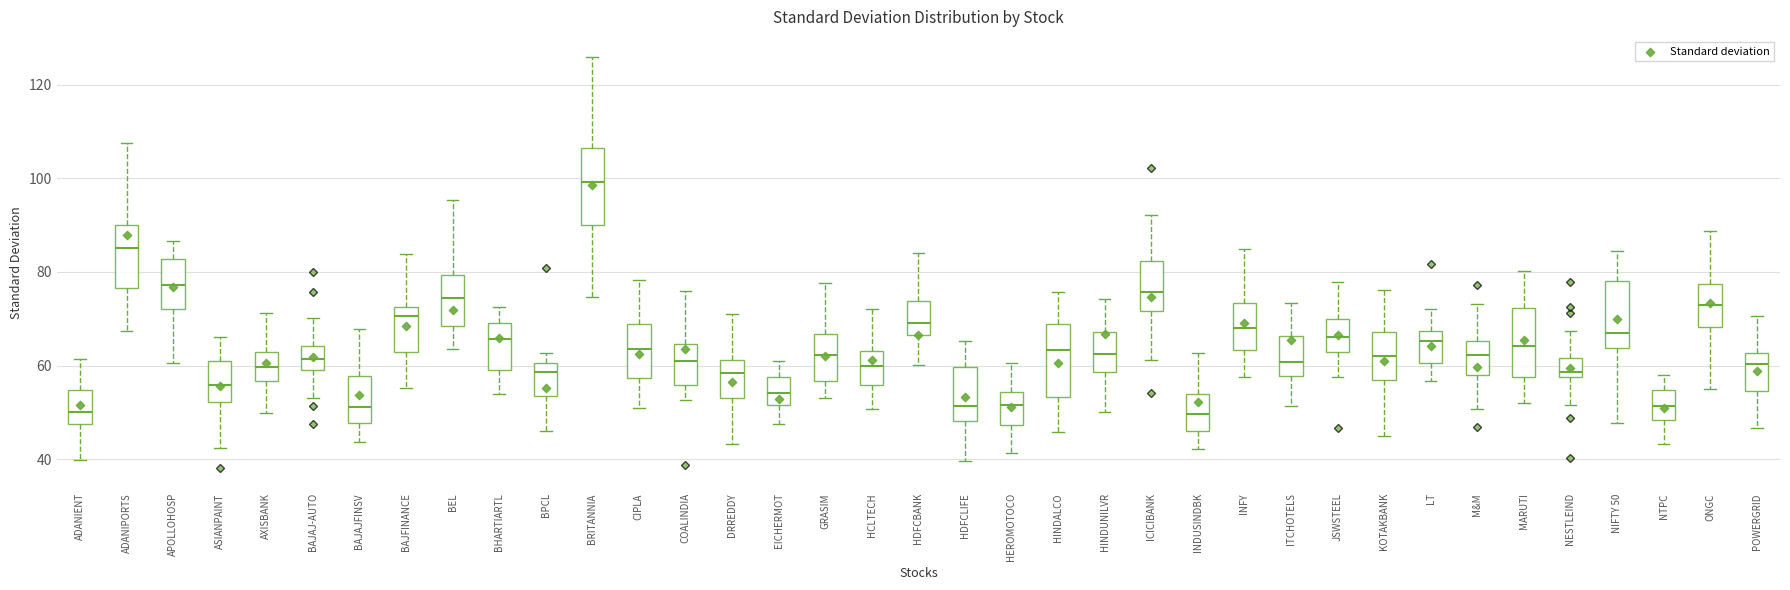

Where does the lower whisker of the box for BAJAJFINSV end on the y-axis? The values are not printed on the chart, so give them approximately, as read against the axis.

44